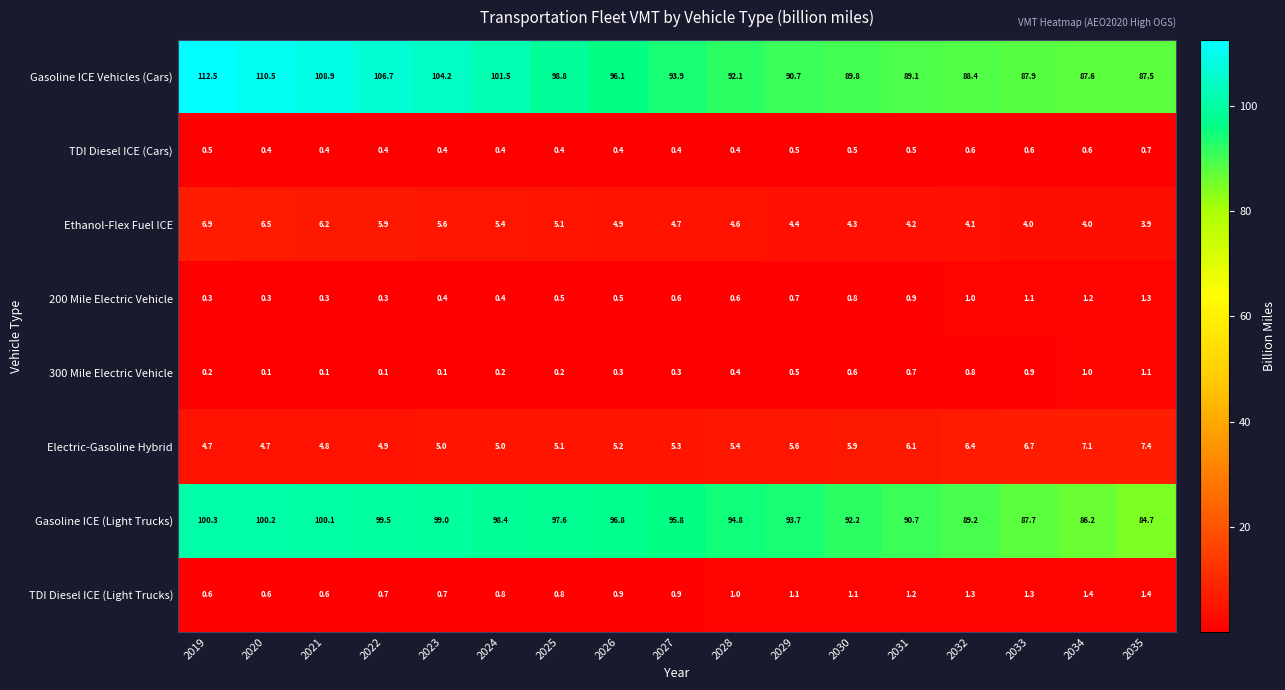

What is the total value across all series at 2021?

221.4